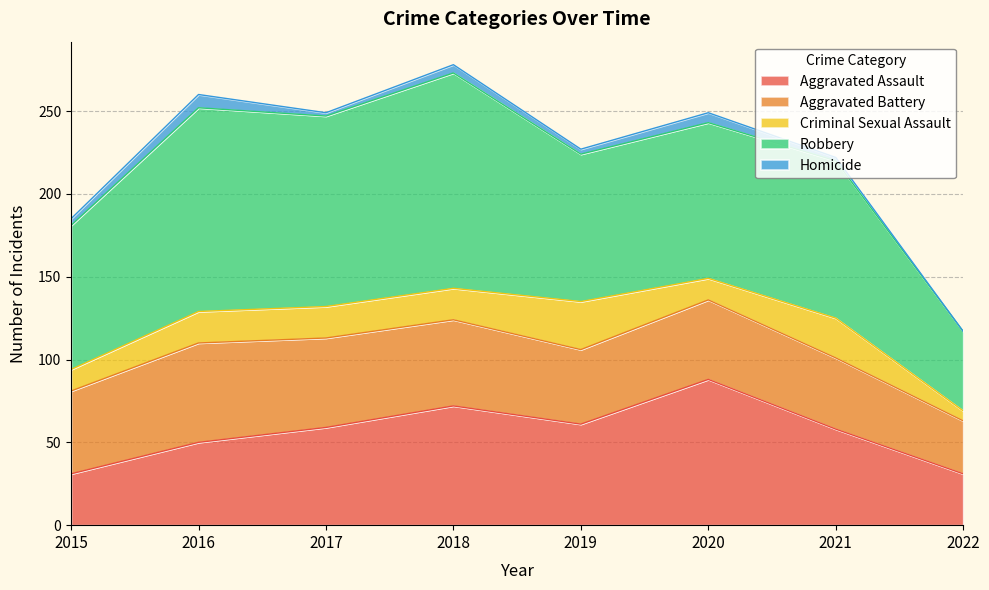

What are all the series names shown in the legend?

Aggravated Assault, Aggravated Battery, Criminal Sexual Assault, Robbery, Homicide